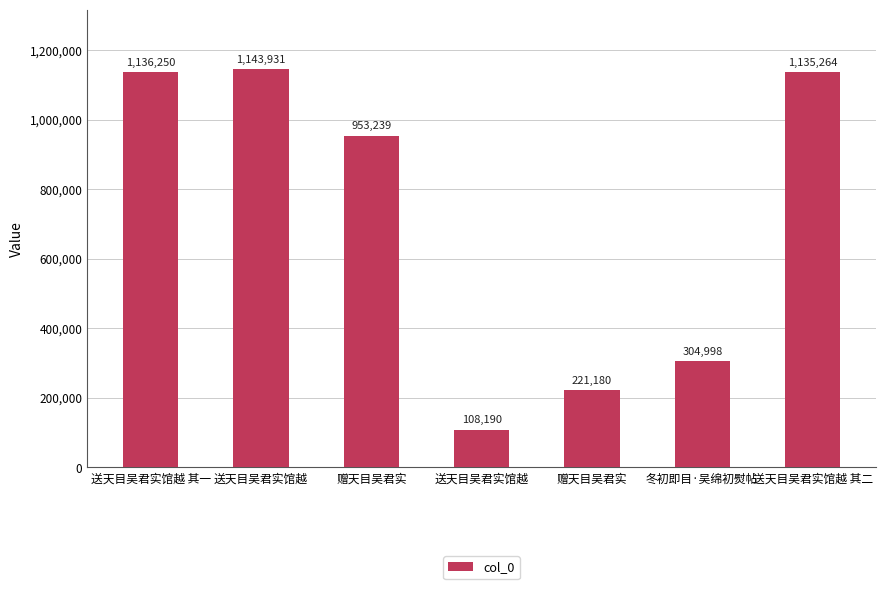

Are the bars horizontal?

No